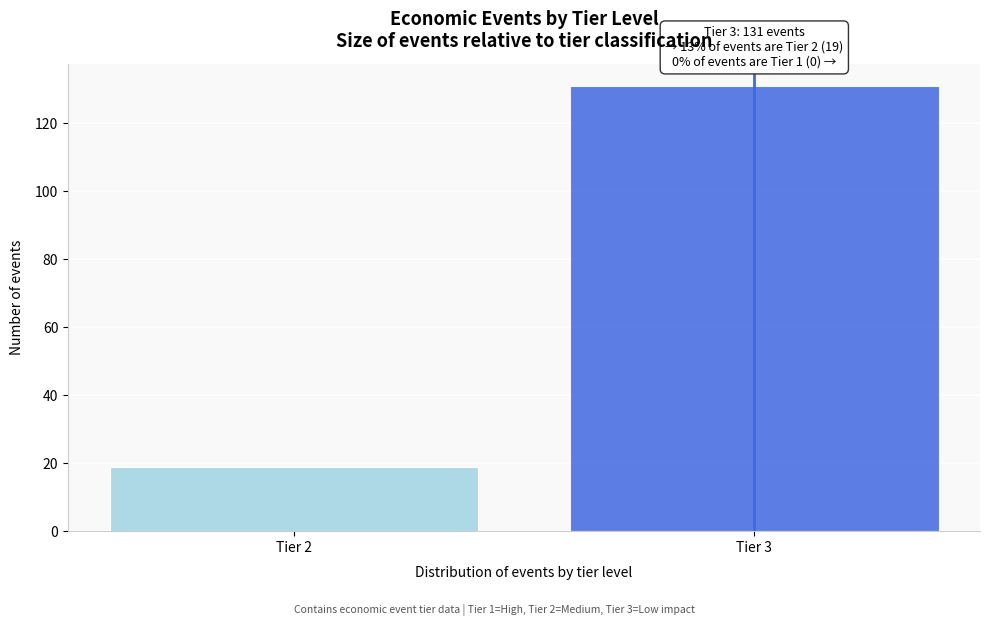

Reading left to right, what are all the values shown in this chart?

Tier 2=19	Tier 3=131